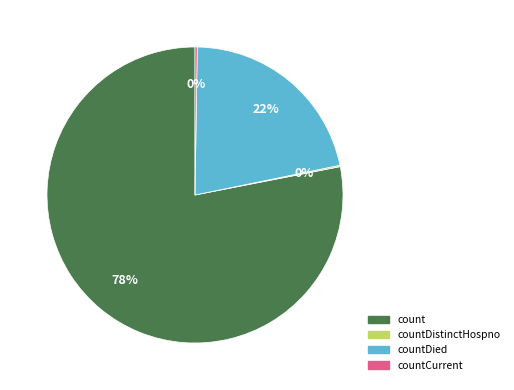

To the nearest percent, what is the difference between the largest and smallest slice percentages?

78%